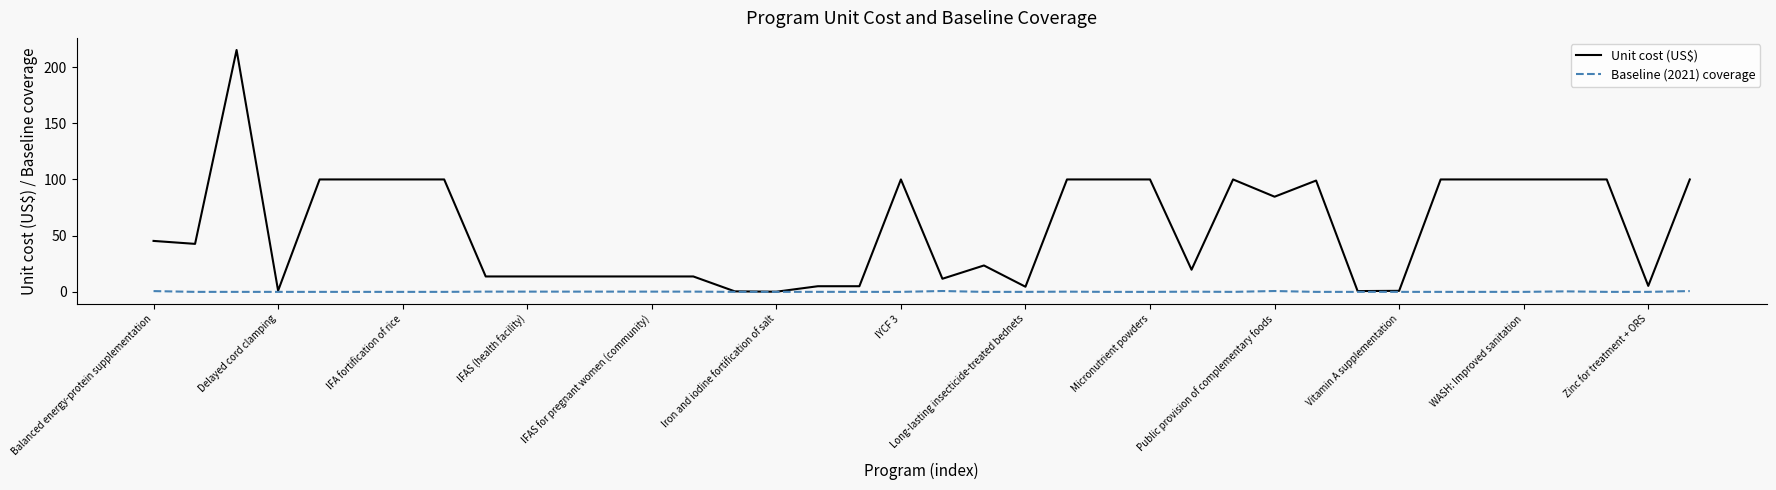

How many categories are shown in the chart?

38